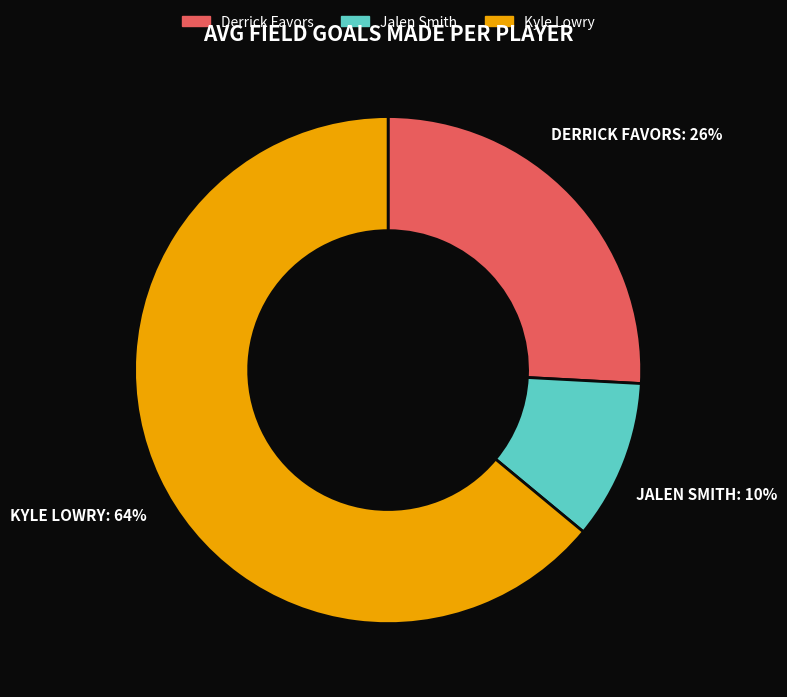

What is the largest slice in the pie chart?

Kyle Lowry